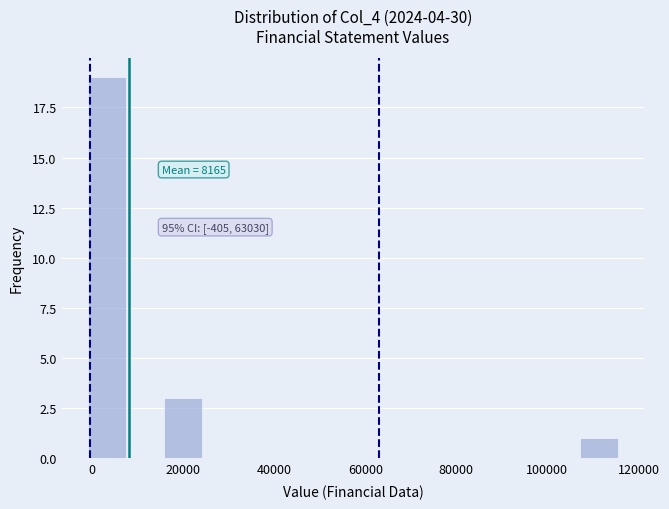

Which range on the x-axis has the tallest bar?

0 to 8000